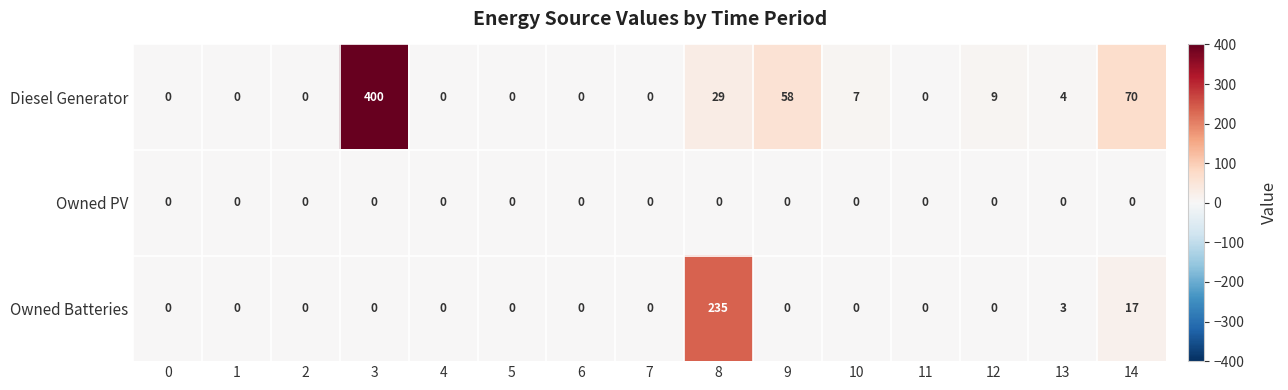

Is the value of Diesel Generator at 3 greater than the value of Owned Batteries at 2?

Yes